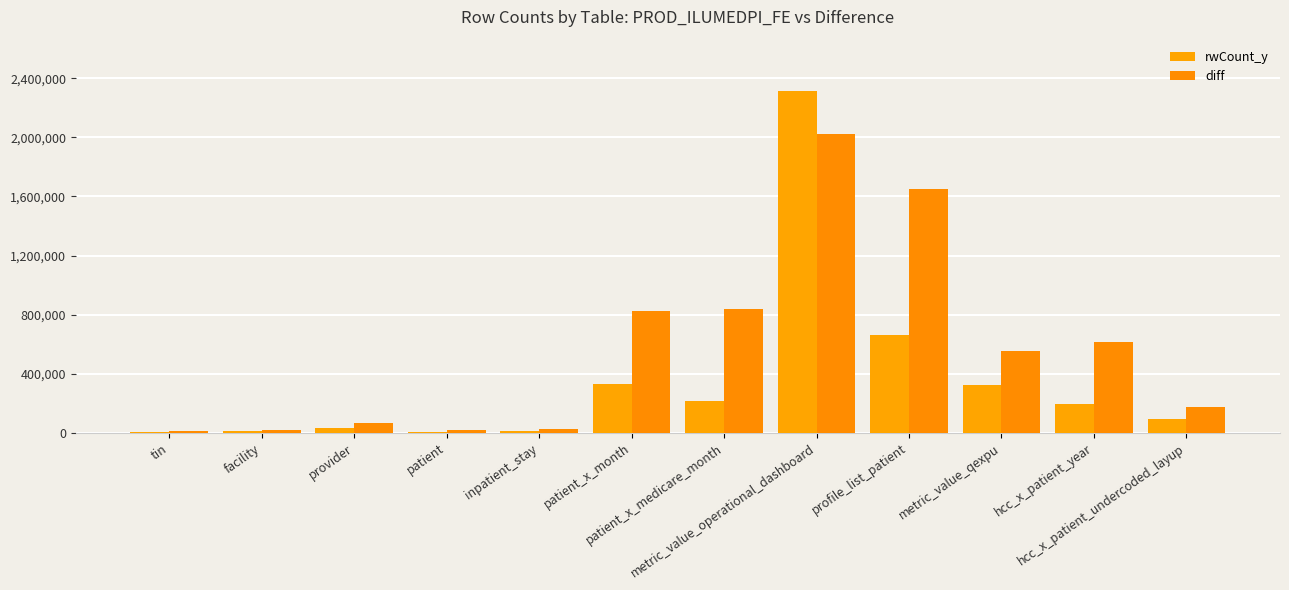

Reading left to right, extract all data points from this chart.

rwCount_y: tin=7901	facility=13330	provider=33827	patient=4719	inpatient_stay=12645	patient_x_month=331766	patient_x_medicare_month=213282	metric_value_operational_dashboard=2313836	profile_list_patient=663532	metric_value_qexpu=323984	hcc_x_patient_year=194914	hcc_x_patient_undercoded_layup=92106
diff: tin=13636	facility=21251	provider=67034	patient=17917	inpatient_stay=24371	patient_x_month=824174	patient_x_medicare_month=837223	metric_value_operational_dashboard=2025321	profile_list_patient=1648348	metric_value_qexpu=552361	hcc_x_patient_year=614342	hcc_x_patient_undercoded_layup=175302